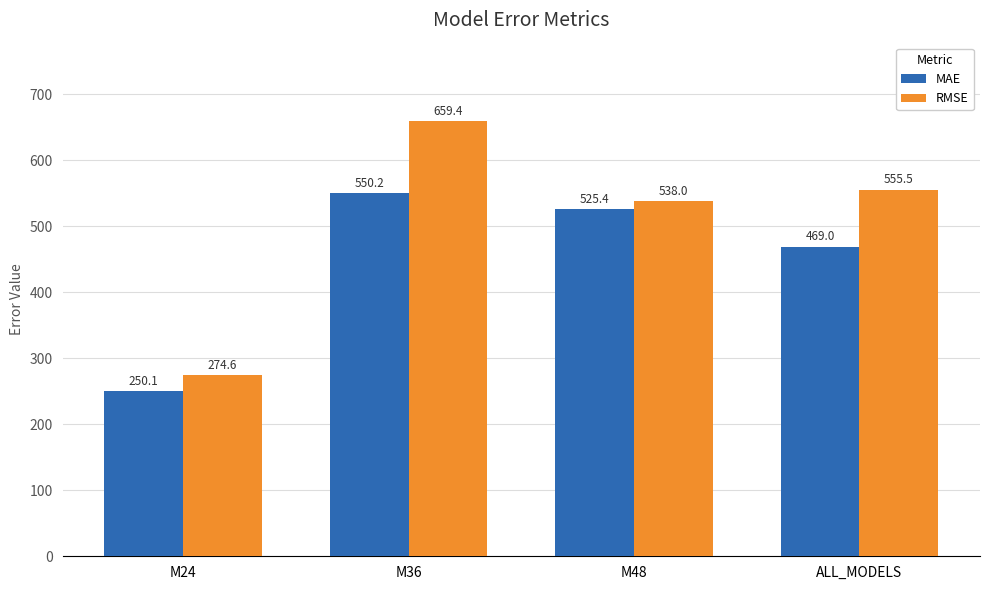

What is the maximum value for RMSE?

659.4